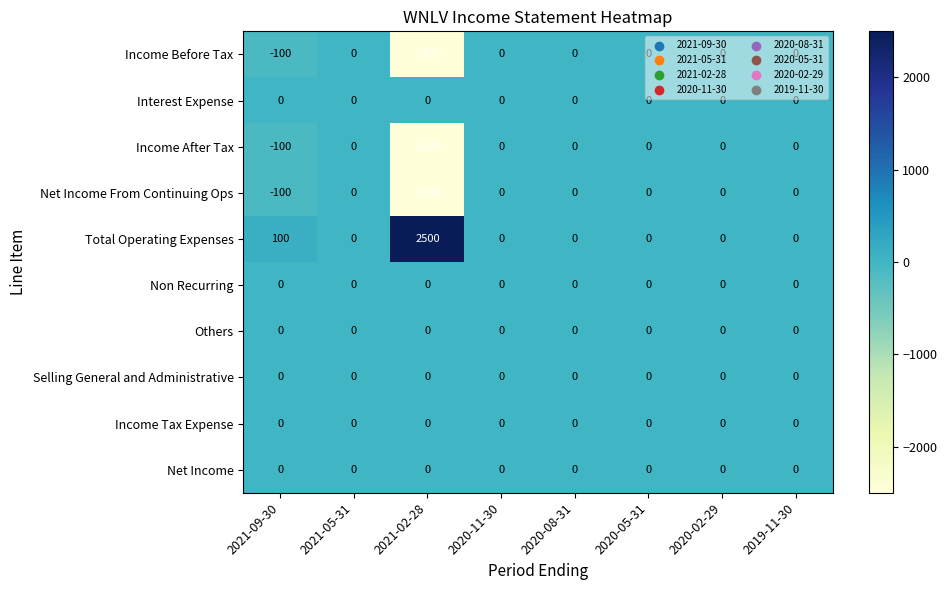

The Total Operating Expenses series shows 887 at 2021-02-28. True or false?

False